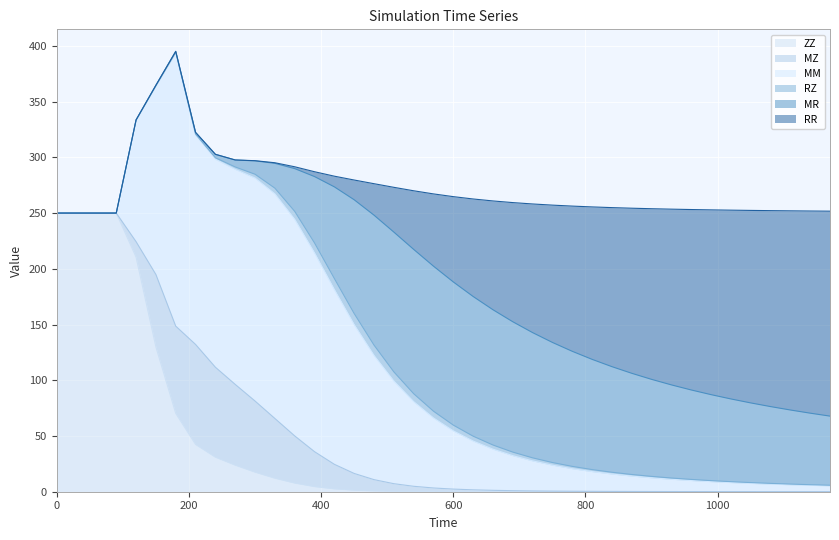

Which series changed the most between 330 and 1020?

MM